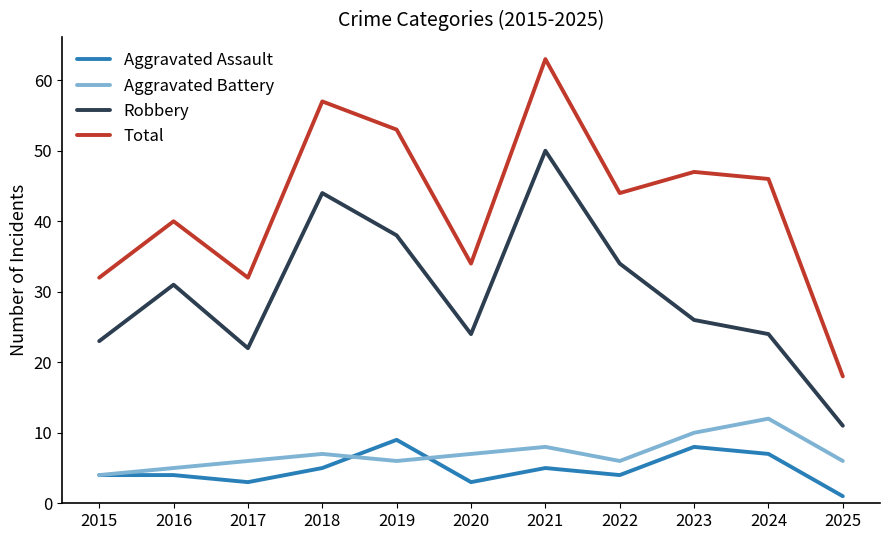

At which category is the sum across all series the highest?

2021